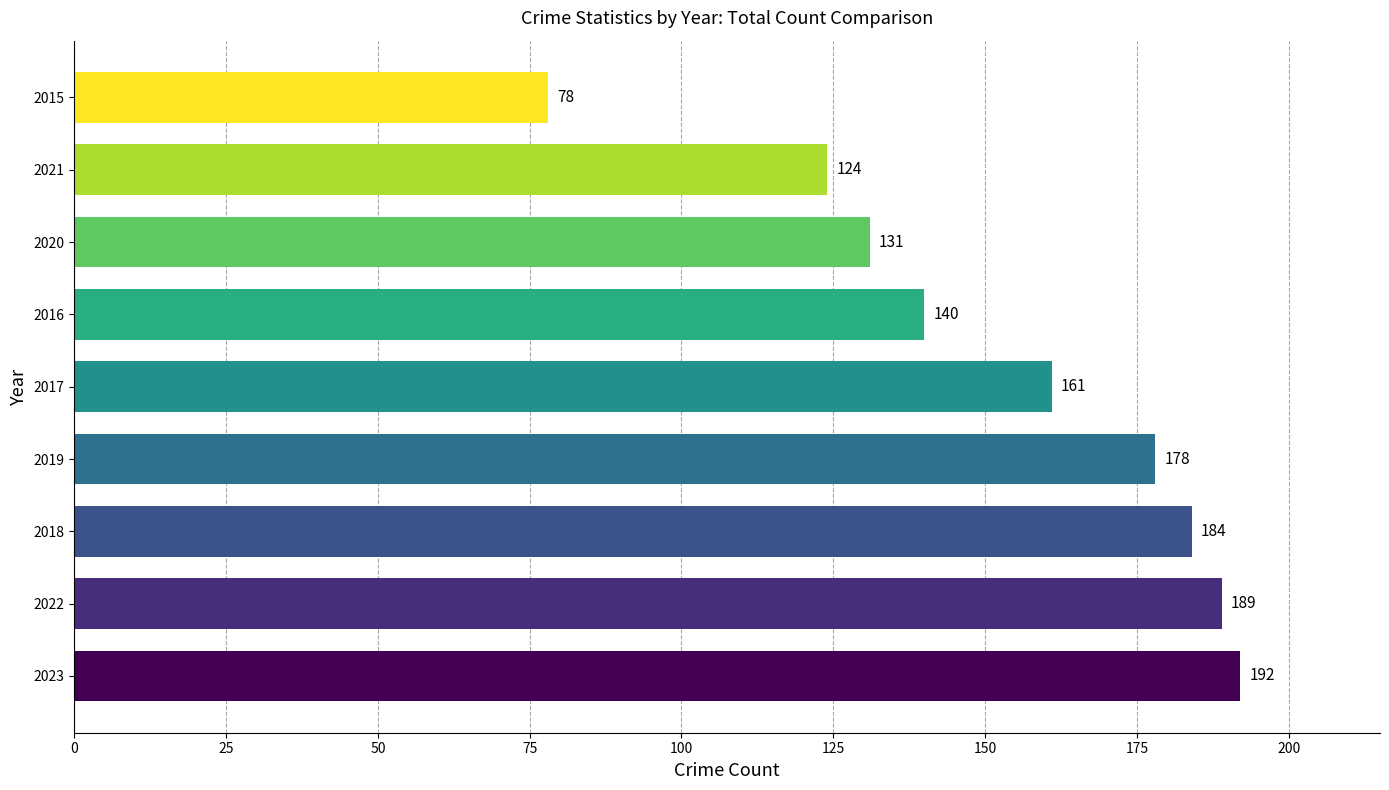

What is the maximum value shown in the chart?

192